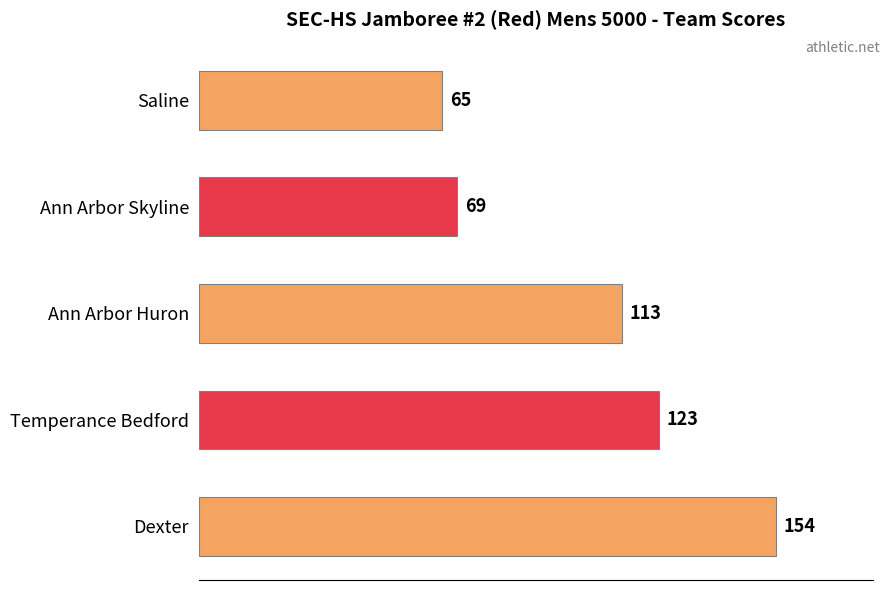

At which category does the chart reach its peak across all series?

Dexter